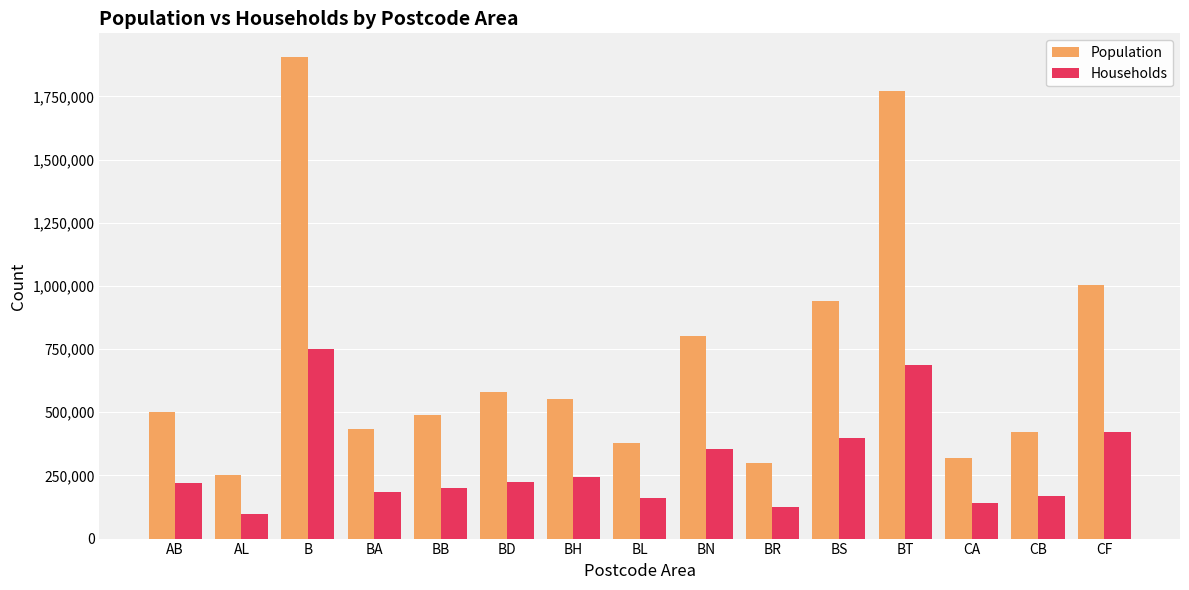

What is the sum of the Households values at BD and BH?

466859